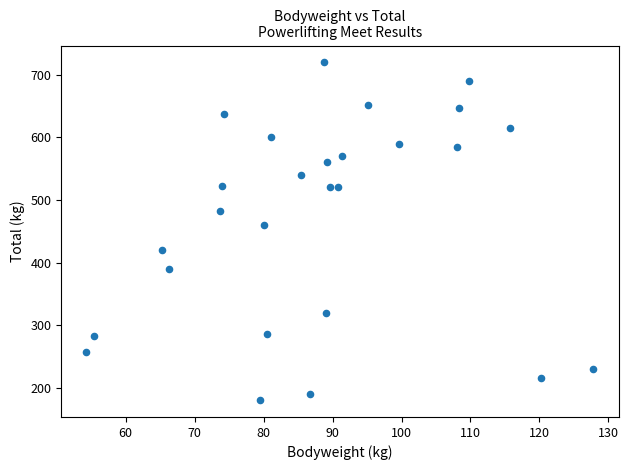

What is the range of Y values (max minus min)?

540.0